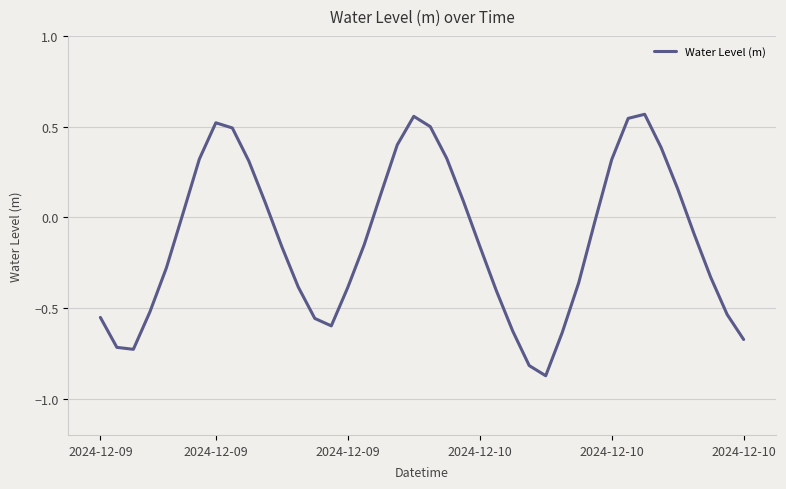

What is the difference between the maximum and minimum values?

1.4